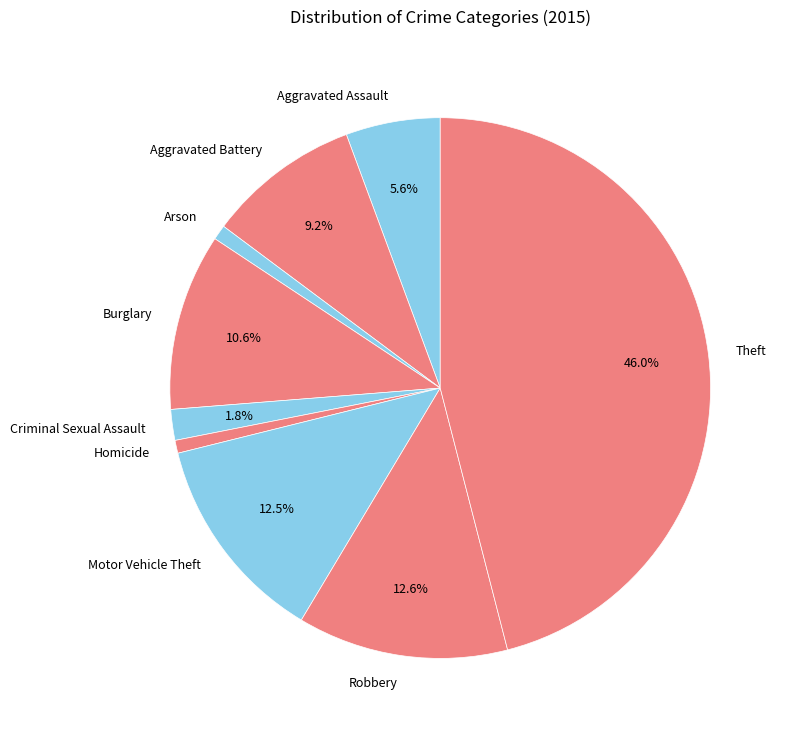

How many slices are in this pie chart?

9